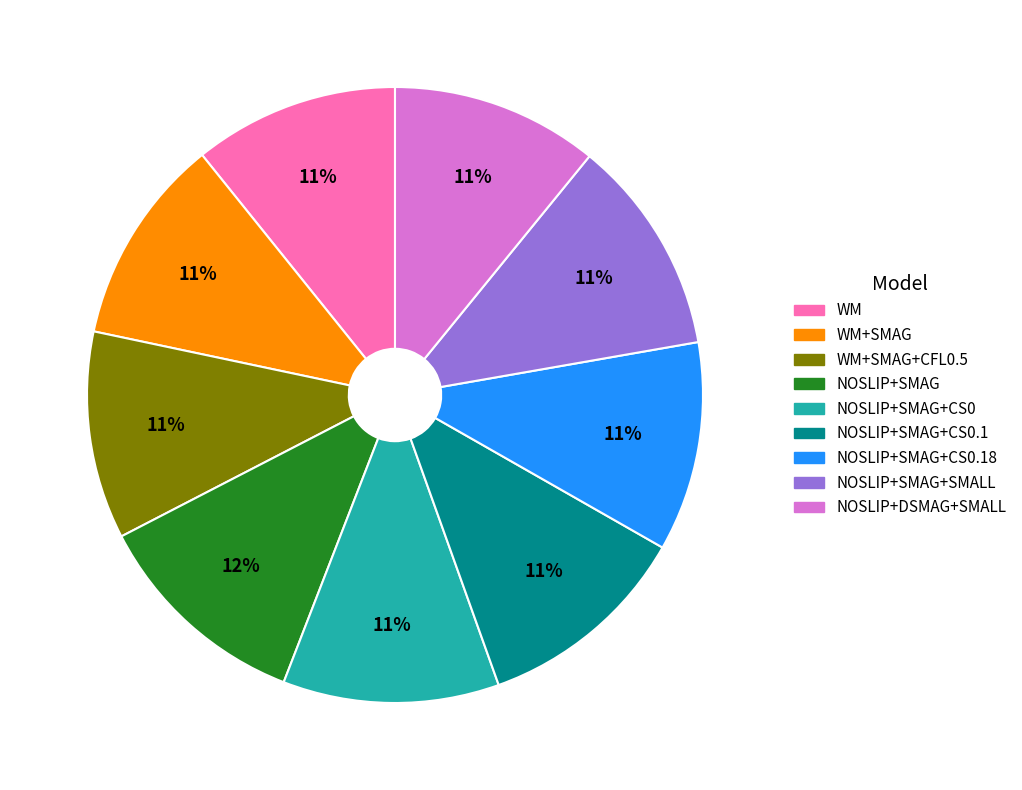

Is there any slice that represents more than half of the pie?

No